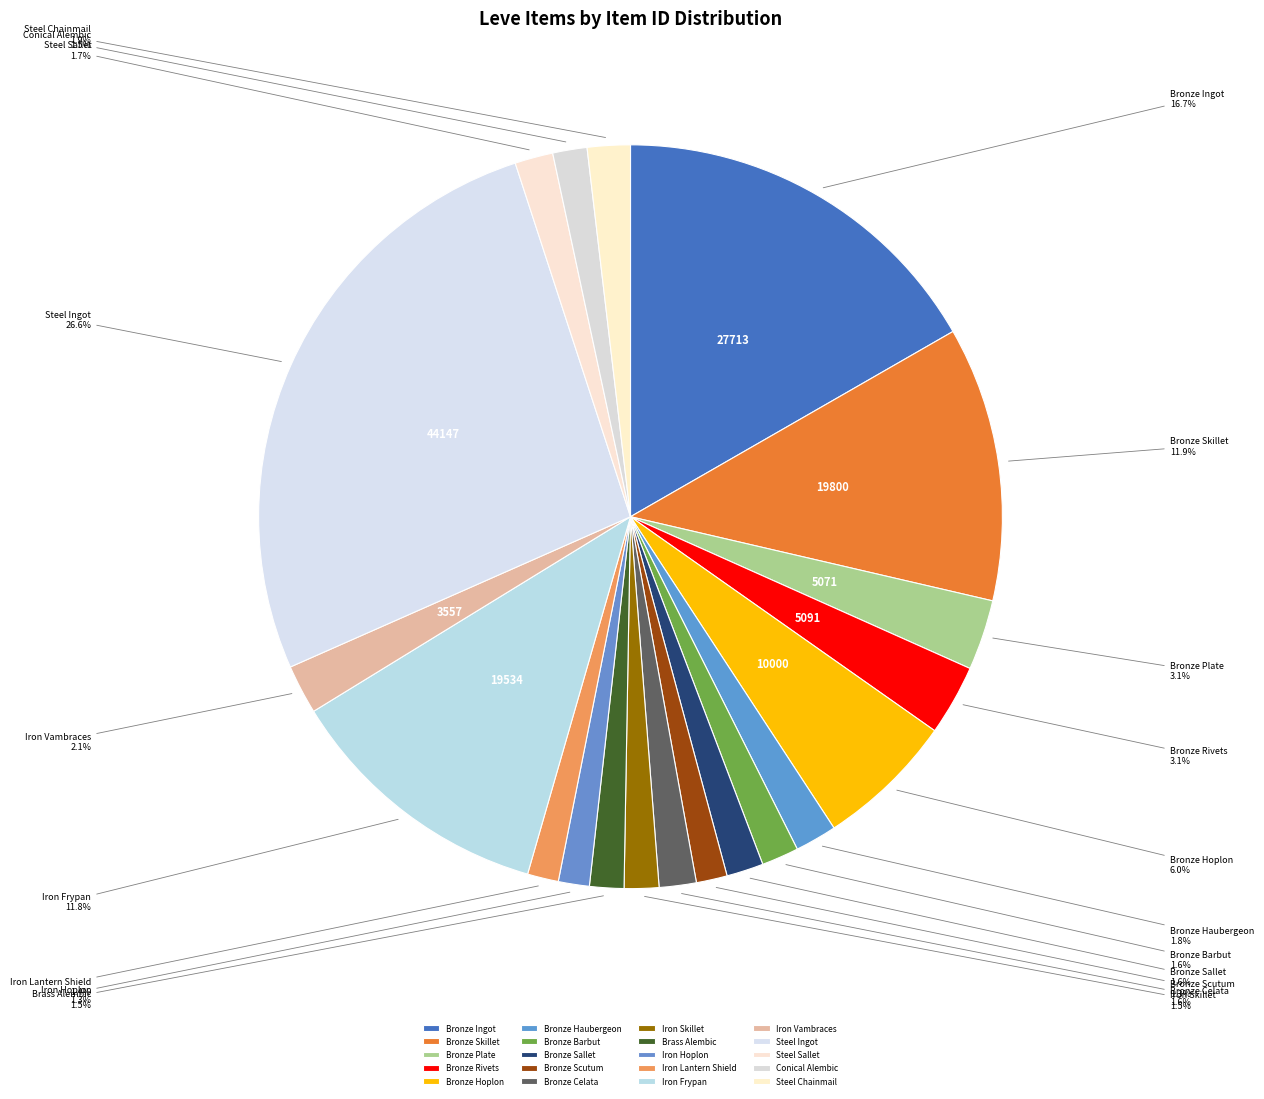

To the nearest percent, what is the difference between the largest and smallest slice percentages?

25%